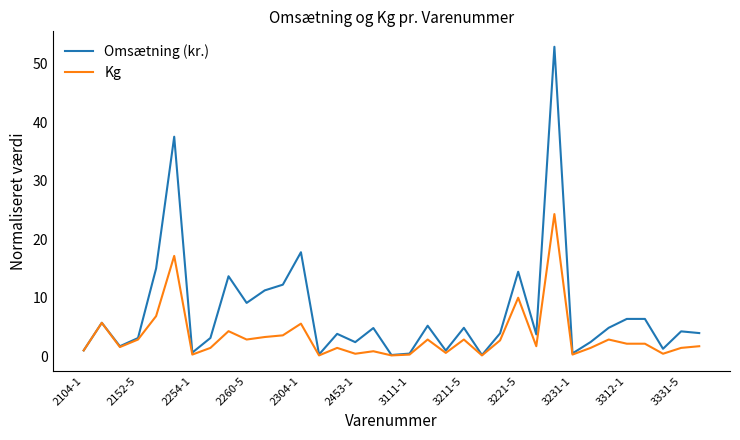

What is the minimum value shown in the chart?

0.1